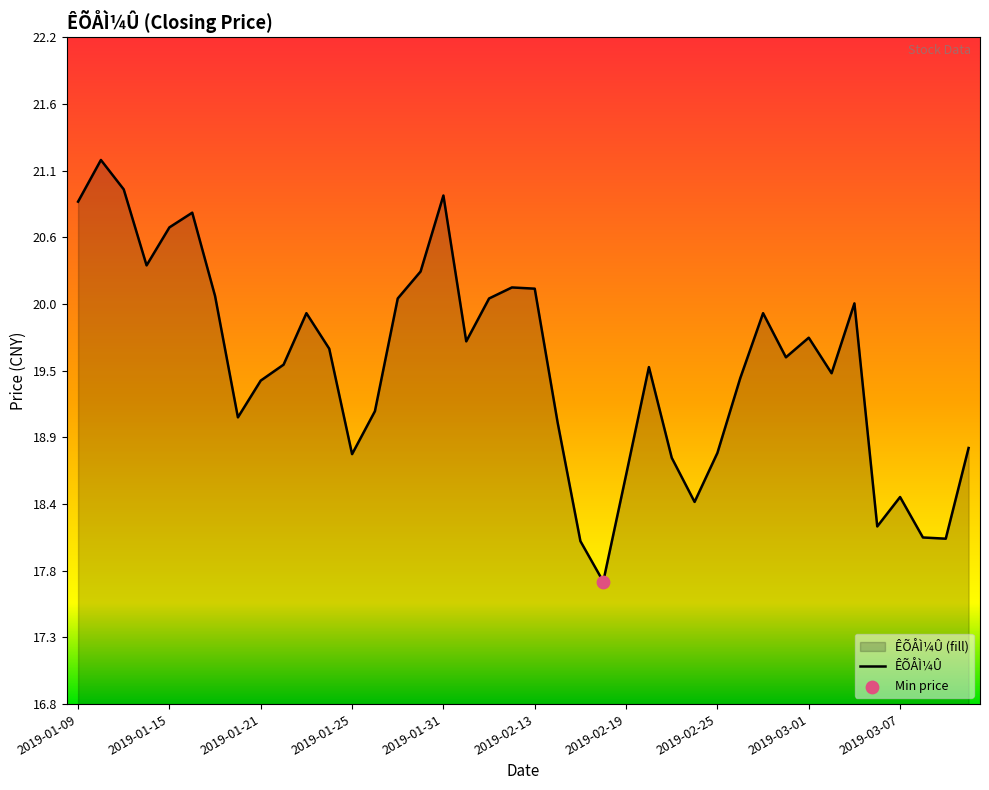

Approximately how many times larger is the value at 2019-01-09 compared to 2019-02-11?

1.0